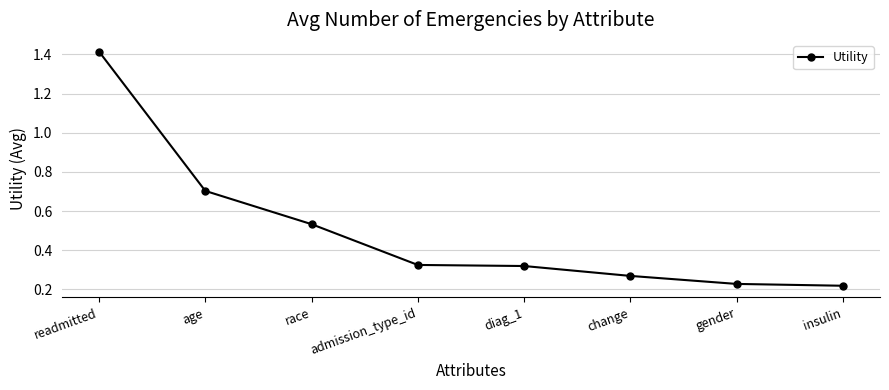

How many lines are shown in the chart?

1